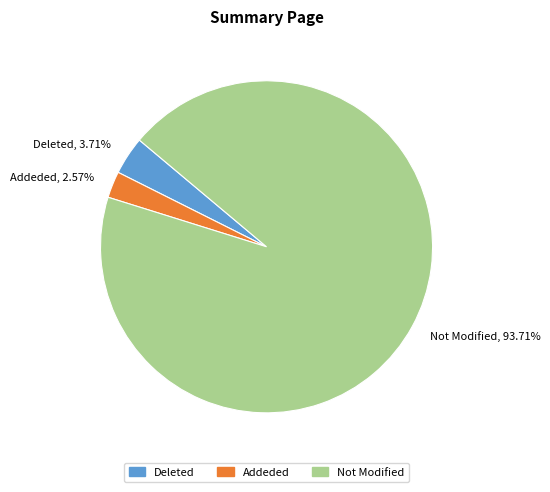

Is there a majority slice in this chart?

Yes